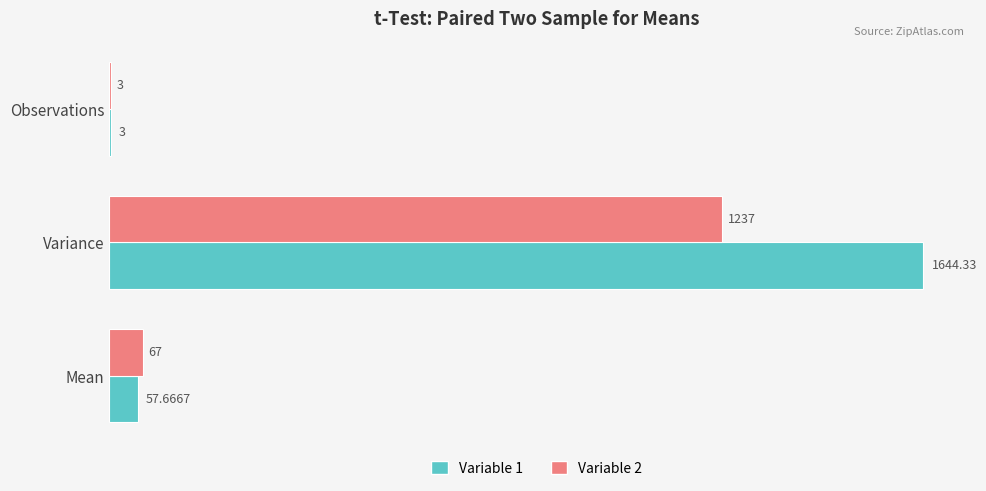

Which series has the largest total across all categories?

Variable 1